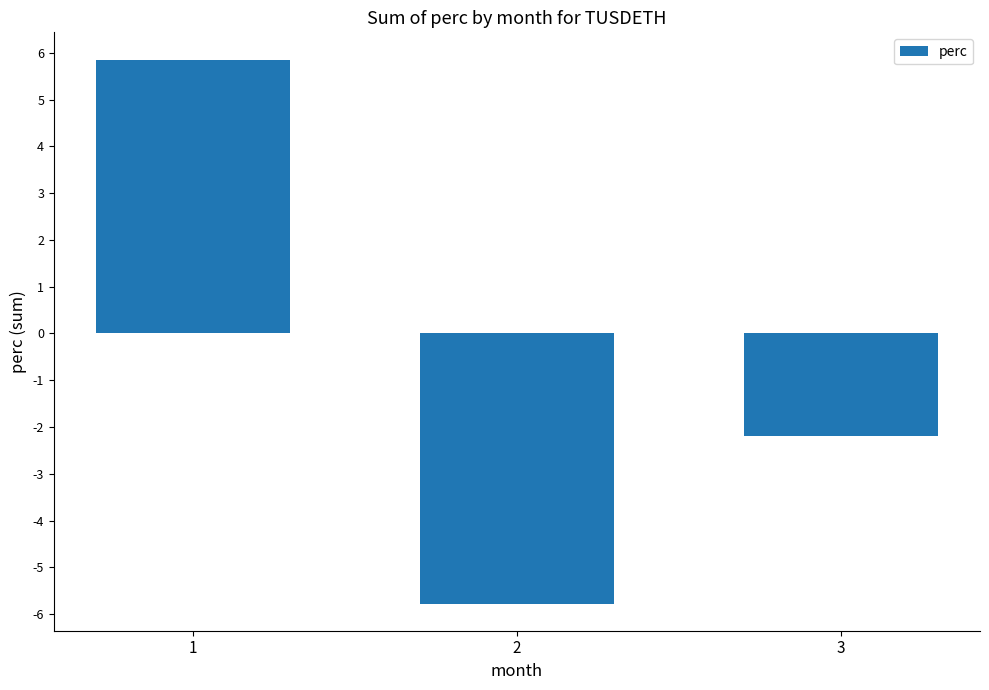

How many values exceed -2?

1